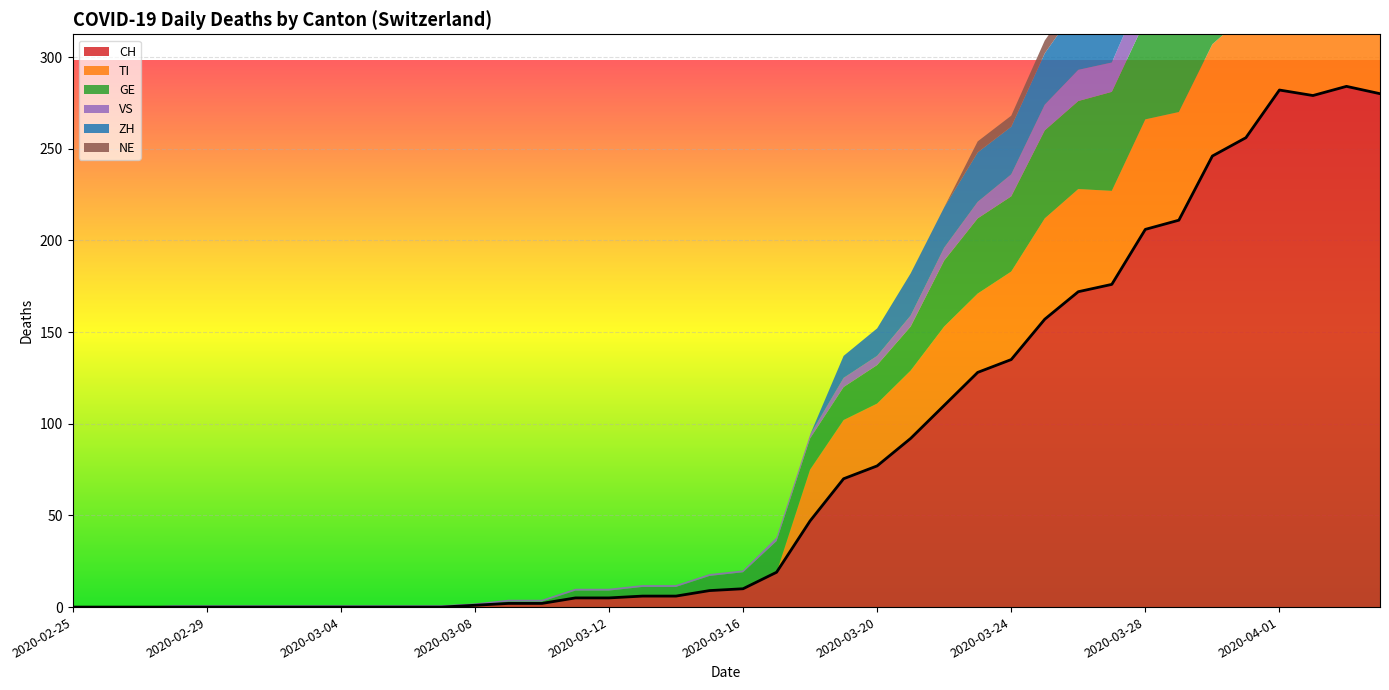

Reading left to right, extract all data points from this chart.

CH: 2020-02-25=0	2020-02-26=0	2020-02-27=0	2020-02-28=0	2020-02-29=0	2020-03-01=0	2020-03-02=0	2020-03-03=0	2020-03-04=0	2020-03-05=0	2020-03-06=0	2020-03-07=0	2020-03-08=1	2020-03-09=2	2020-03-10=2	2020-03-11=5	2020-03-12=5	2020-03-13=6	2020-03-14=6	2020-03-15=9	2020-03-16=10	2020-03-17=19	2020-03-18=47	2020-03-19=70	2020-03-20=77	2020-03-21=92	2020-03-22=110	2020-03-23=128	2020-03-24=135	2020-03-25=157	2020-03-26=172	2020-03-27=176	2020-03-28=206	2020-03-29=211	2020-03-30=246	2020-03-31=256	2020-04-01=282	2020-04-02=279	2020-04-03=284	2020-04-04=280
TI: 2020-02-25=0	2020-02-26=0	2020-02-27=0	2020-02-28=0	2020-02-29=0	2020-03-01=0	2020-03-02=0	2020-03-03=0	2020-03-04=0	2020-03-05=0	2020-03-06=0	2020-03-07=0	2020-03-08=0	2020-03-09=0	2020-03-10=0	2020-03-11=0	2020-03-12=0	2020-03-13=0	2020-03-14=0	2020-03-15=0	2020-03-16=0	2020-03-17=0	2020-03-18=28	2020-03-19=32	2020-03-20=34	2020-03-21=37	2020-03-22=43	2020-03-23=43	2020-03-24=48	2020-03-25=55	2020-03-26=56	2020-03-27=51	2020-03-28=60	2020-03-29=59	2020-03-30=61	2020-03-31=67	2020-04-01=72	2020-04-02=73	2020-04-03=67	2020-04-04=67
GE: 2020-02-25=0	2020-02-26=0	2020-02-27=0	2020-02-28=0	2020-02-29=0	2020-03-01=0	2020-03-02=0	2020-03-03=0	2020-03-04=0	2020-03-05=0	2020-03-06=0	2020-03-07=0	2020-03-08=0	2020-03-09=1	2020-03-10=1	2020-03-11=4	2020-03-12=4	2020-03-13=5	2020-03-14=5	2020-03-15=8	2020-03-16=9	2020-03-17=17	2020-03-18=17	2020-03-19=18	2020-03-20=21	2020-03-21=24	2020-03-22=36	2020-03-23=41	2020-03-24=41	2020-03-25=48	2020-03-26=48	2020-03-27=54	2020-03-28=54	2020-03-29=55	2020-03-30=54	2020-03-31=49	2020-04-01=58	2020-04-02=54	2020-04-03=58	2020-04-04=51
VS: 2020-02-25=0	2020-02-26=0	2020-02-27=0	2020-02-28=1	2020-02-29=1	2020-03-01=1	2020-03-02=1	2020-03-03=1	2020-03-04=1	2020-03-05=1	2020-03-06=1	2020-03-07=1	2020-03-08=1	2020-03-09=1	2020-03-10=1	2020-03-11=1	2020-03-12=1	2020-03-13=1	2020-03-14=1	2020-03-15=1	2020-03-16=1	2020-03-17=2	2020-03-18=2	2020-03-19=5	2020-03-20=5	2020-03-21=6	2020-03-22=7	2020-03-23=9	2020-03-24=12	2020-03-25=14	2020-03-26=17	2020-03-27=16	2020-03-28=19	2020-03-29=21	2020-03-30=23	2020-03-31=23	2020-04-01=25	2020-04-02=24	2020-04-03=23	2020-04-04=23
ZH: 2020-02-25=0	2020-02-26=0	2020-02-27=0	2020-02-28=0	2020-02-29=0	2020-03-01=0	2020-03-02=0	2020-03-03=0	2020-03-04=0	2020-03-05=0	2020-03-06=0	2020-03-07=0	2020-03-08=0	2020-03-09=0	2020-03-10=0	2020-03-11=0	2020-03-12=0	2020-03-13=0	2020-03-14=0	2020-03-15=0	2020-03-16=0	2020-03-17=0	2020-03-18=0	2020-03-19=12	2020-03-20=15	2020-03-21=23	2020-03-22=22	2020-03-23=27	2020-03-24=26	2020-03-25=28	2020-03-26=35	2020-03-27=38	2020-03-28=42	2020-03-29=46	2020-03-30=46	2020-03-31=50	2020-04-01=54	2020-04-02=53	2020-04-03=57	2020-04-04=59
NE: 2020-02-25=0	2020-02-26=0	2020-02-27=0	2020-02-28=0	2020-02-29=0	2020-03-01=0	2020-03-02=0	2020-03-03=0	2020-03-04=0	2020-03-05=0	2020-03-06=0	2020-03-07=0	2020-03-08=0	2020-03-09=0	2020-03-10=0	2020-03-11=0	2020-03-12=0	2020-03-13=0	2020-03-14=0	2020-03-15=0	2020-03-16=0	2020-03-17=0	2020-03-18=0	2020-03-19=0	2020-03-20=0	2020-03-21=0	2020-03-22=0	2020-03-23=6	2020-03-24=6	2020-03-25=7	2020-03-26=7	2020-03-27=7	2020-03-28=8	2020-03-29=6	2020-03-30=6	2020-03-31=8	2020-04-01=8	2020-04-02=10	2020-04-03=9	2020-04-04=9